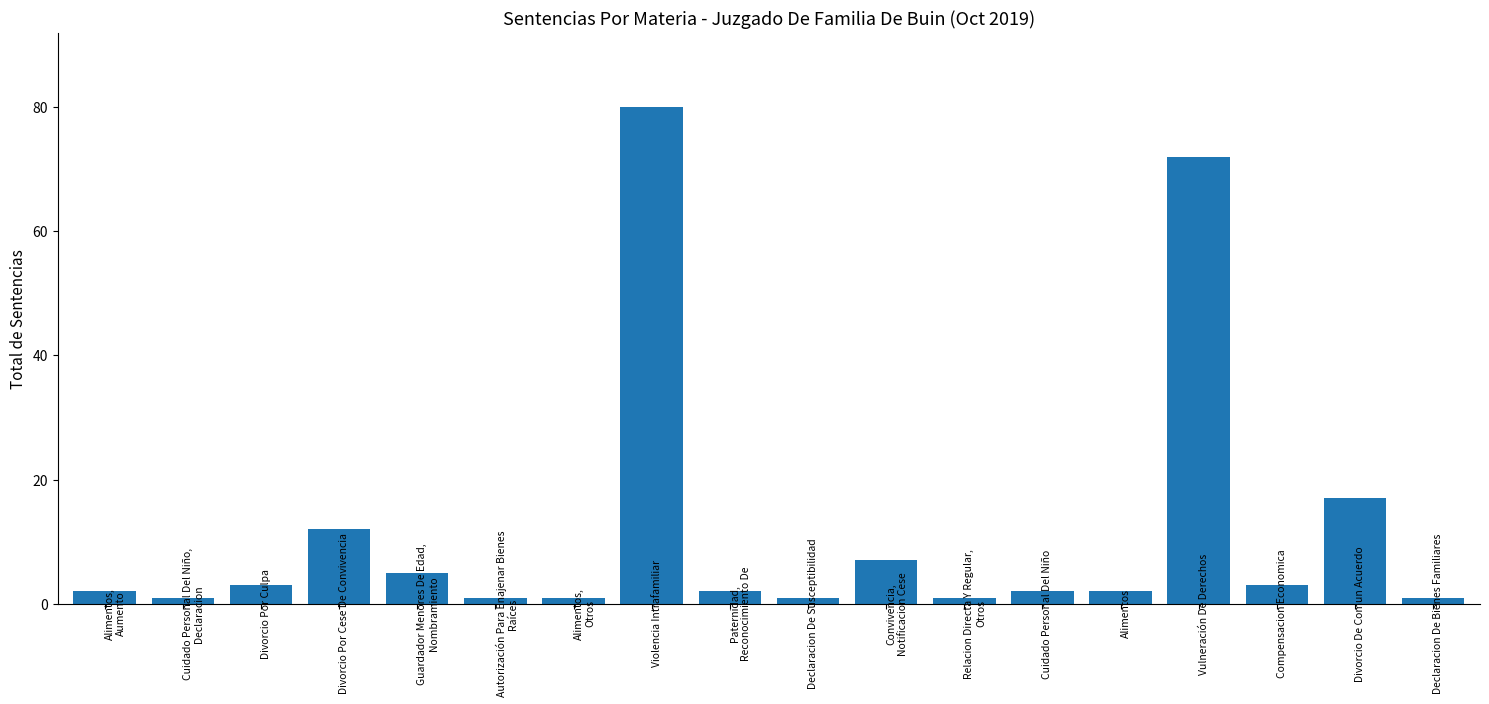

What is the minimum value shown in the chart?

1